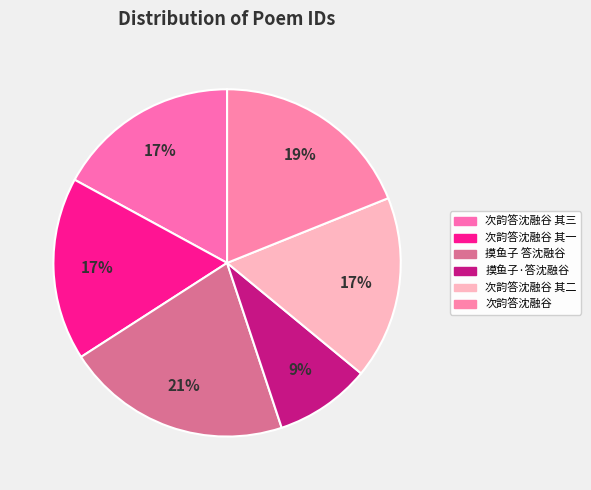

Count the number of slices in the pie.

6